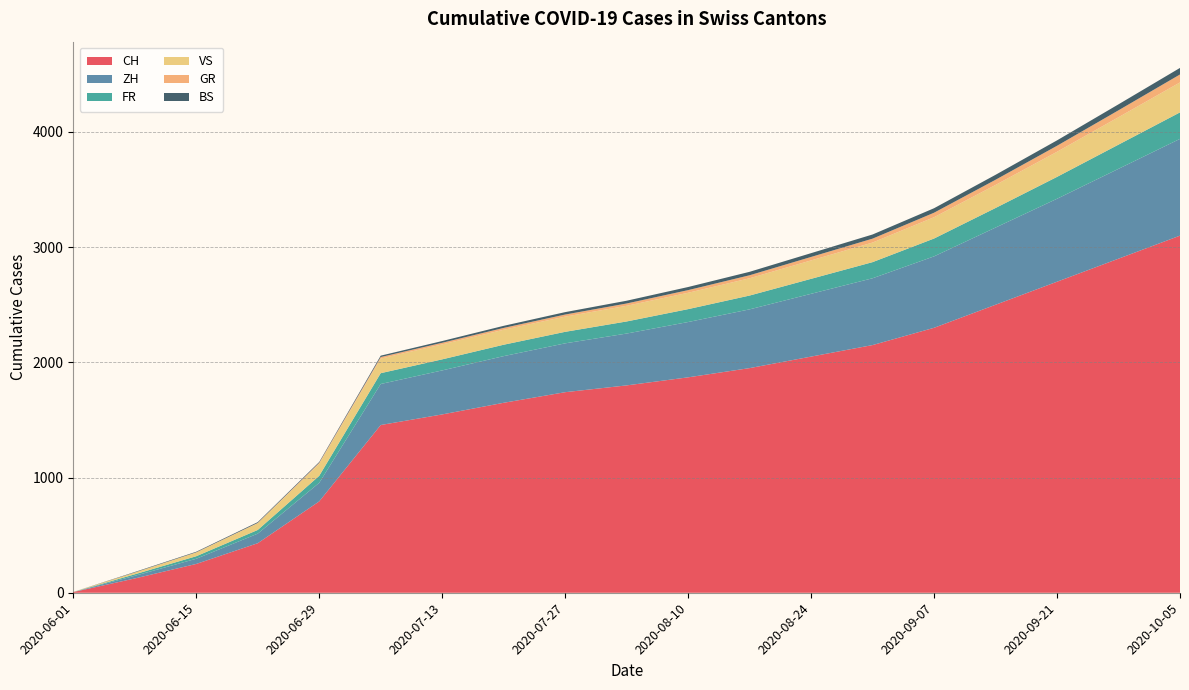

Reading left to right, what are all the values shown in this chart?

CH: 2020-06-01=6	2020-06-08=124	2020-06-15=250	2020-06-22=430	2020-06-29=793	2020-07-06=1456	2020-07-13=1548	2020-07-20=1649	2020-07-27=1741	2020-08-03=1800	2020-08-10=1870	2020-08-17=1950	2020-08-24=2050	2020-08-31=2150	2020-09-07=2300	2020-09-14=2500	2020-09-21=2700	2020-09-28=2900	2020-10-05=3100
ZH: 2020-06-01=0	2020-06-08=23	2020-06-15=45	2020-06-22=83	2020-06-29=161	2020-07-06=356	2020-07-13=382	2020-07-20=405	2020-07-27=424	2020-08-03=450	2020-08-10=480	2020-08-17=510	2020-08-24=545	2020-08-31=580	2020-09-07=620	2020-09-14=670	2020-09-21=720	2020-09-28=780	2020-10-05=840
FR: 2020-06-01=0	2020-06-08=13	2020-06-15=22	2020-06-22=32	2020-06-29=61	2020-07-06=94	2020-07-13=96	2020-07-20=99	2020-07-27=100	2020-08-03=105	2020-08-10=112	2020-08-17=120	2020-08-24=130	2020-08-31=140	2020-09-07=155	2020-09-14=170	2020-09-21=190	2020-09-28=210	2020-10-05=230
VS: 2020-06-01=1	2020-06-08=15	2020-06-15=32	2020-06-22=58	2020-06-29=105	2020-07-06=127	2020-07-13=130	2020-07-20=130	2020-07-27=132	2020-08-03=136	2020-08-10=142	2020-08-17=150	2020-08-24=160	2020-08-31=170	2020-09-07=185	2020-09-14=200	2020-09-21=218	2020-09-28=238	2020-10-05=260
GR: 2020-06-01=0	2020-06-08=1	2020-06-15=2	2020-06-22=3	2020-06-29=8	2020-07-06=13	2020-07-13=14	2020-07-20=16	2020-07-27=18	2020-08-03=20	2020-08-10=23	2020-08-17=26	2020-08-24=30	2020-08-31=34	2020-09-07=39	2020-09-14=45	2020-09-21=52	2020-09-28=60	2020-10-05=69
BS: 2020-06-01=0	2020-06-08=4	2020-06-15=5	2020-06-22=7	2020-06-29=7	2020-07-06=12	2020-07-13=15	2020-07-20=18	2020-07-27=21	2020-08-03=24	2020-08-10=27	2020-08-17=30	2020-08-24=33	2020-08-31=36	2020-09-07=39	2020-09-14=43	2020-09-21=47	2020-09-28=52	2020-10-05=57